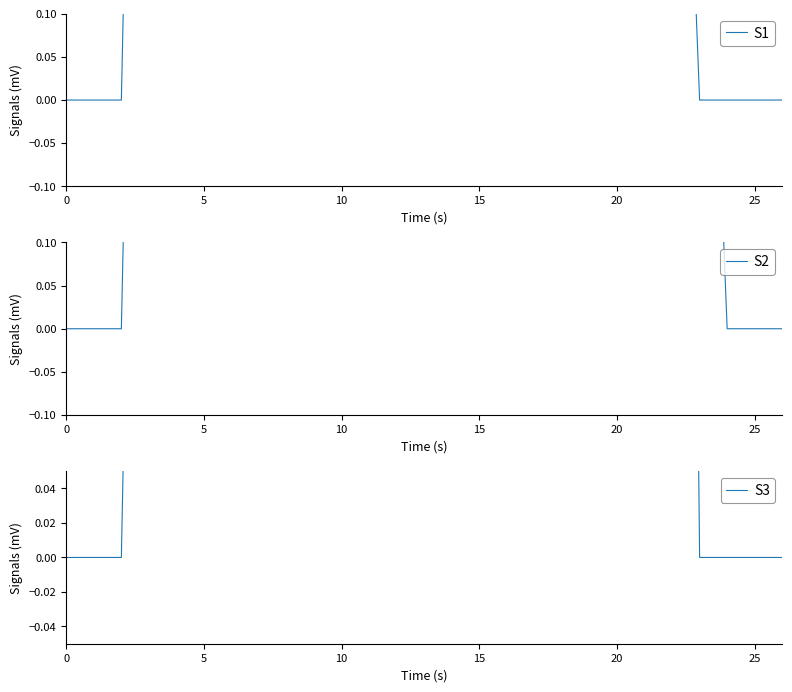

Which has a higher value, 21 or 8?

8